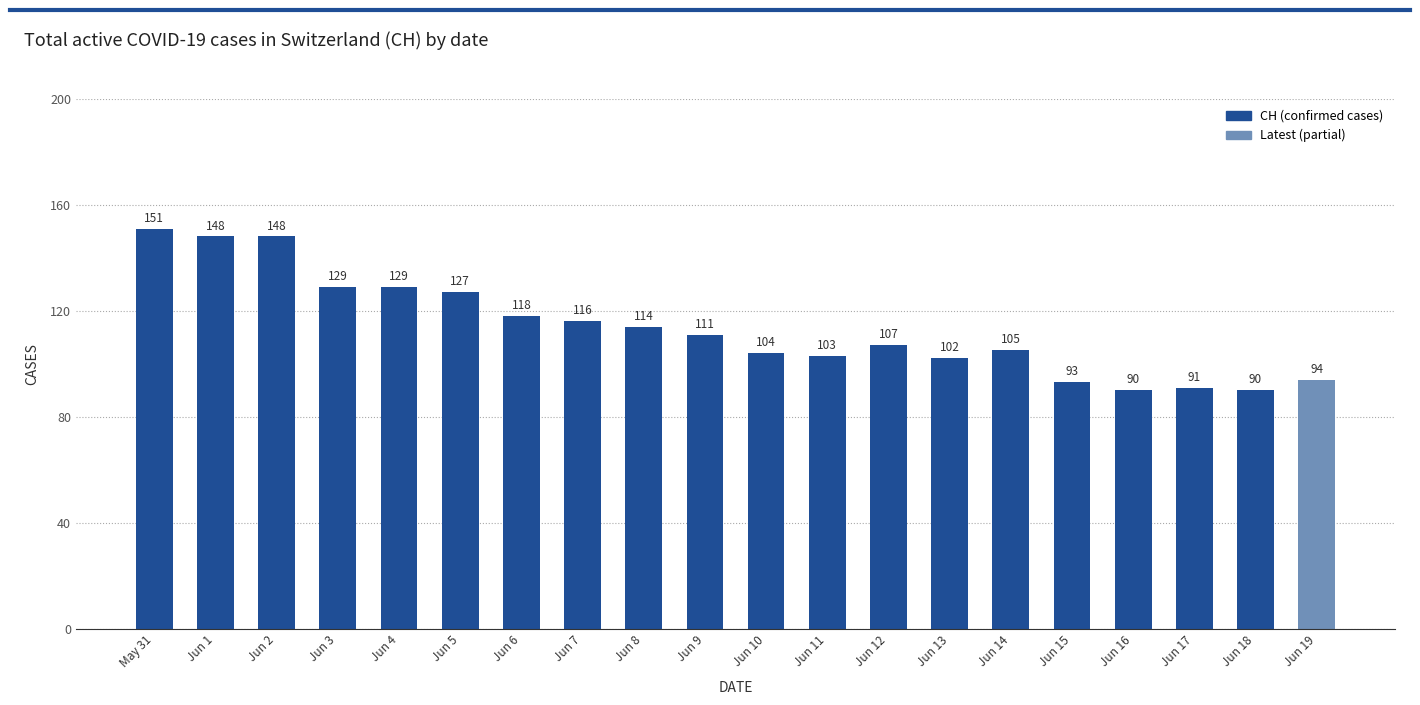

What is the ratio of the value at Jun 3 to the value at May 31?

0.9